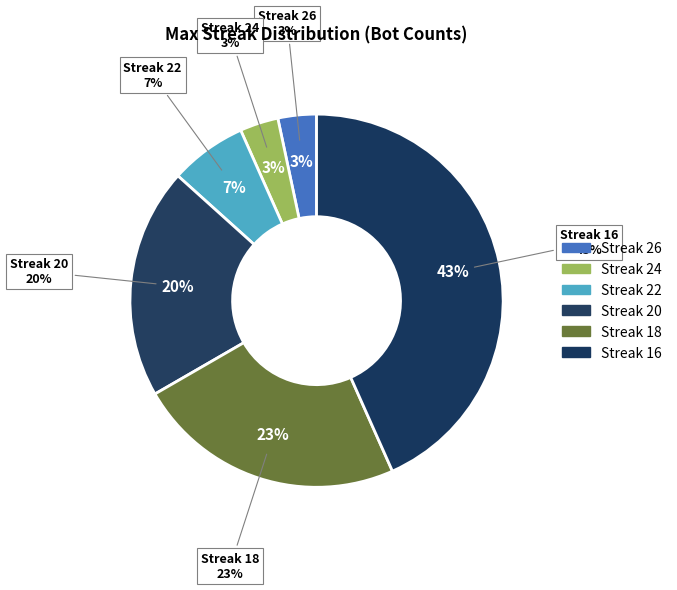

Which has a higher value, 22 or 16?

16